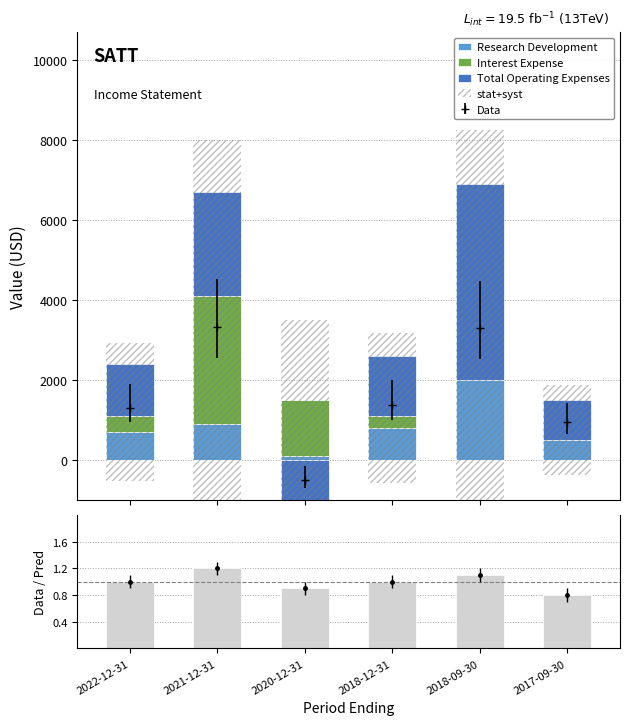

What is the value of the Research Development bar at the 4th from the left?

800.0